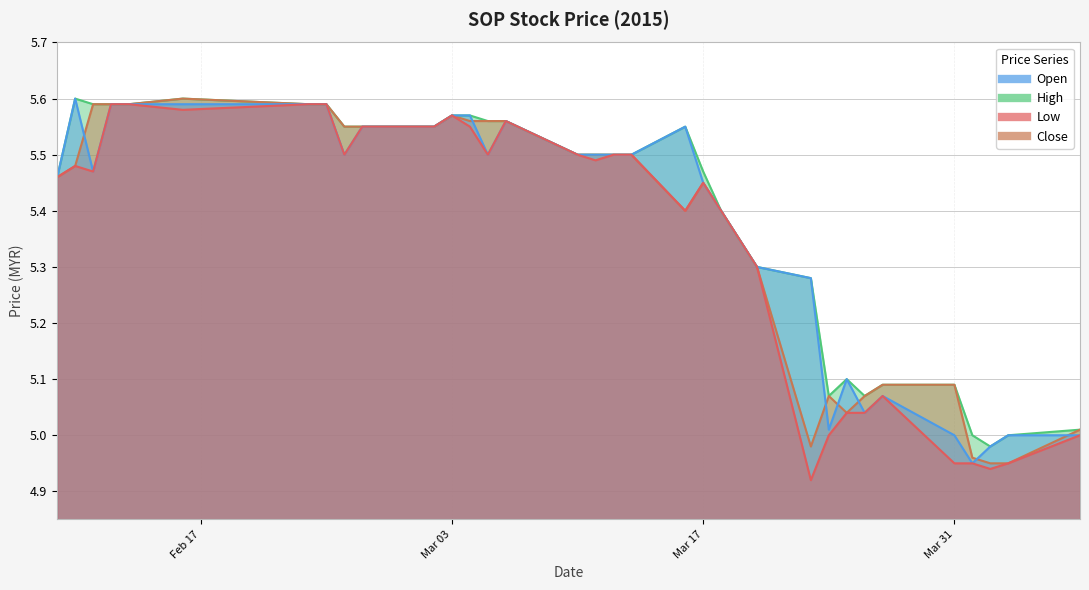

Rank the series by their maximum value, from highest to lowest.

open, high, close, low